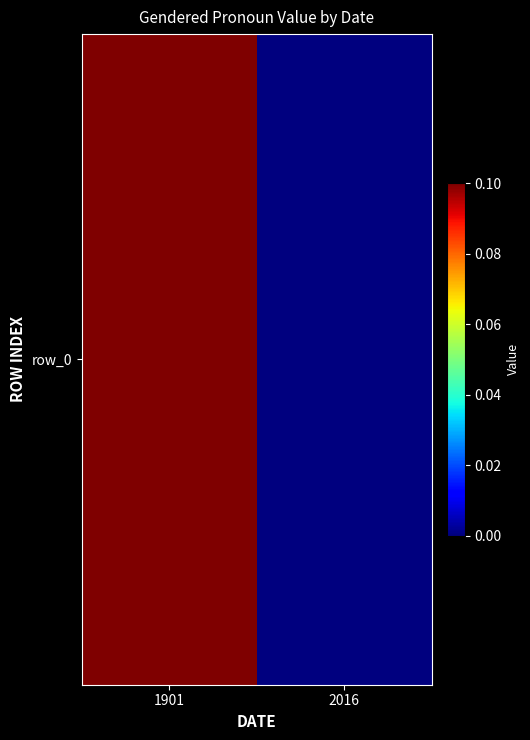

What is the sum of the values at 2016 and 1901?

0.1